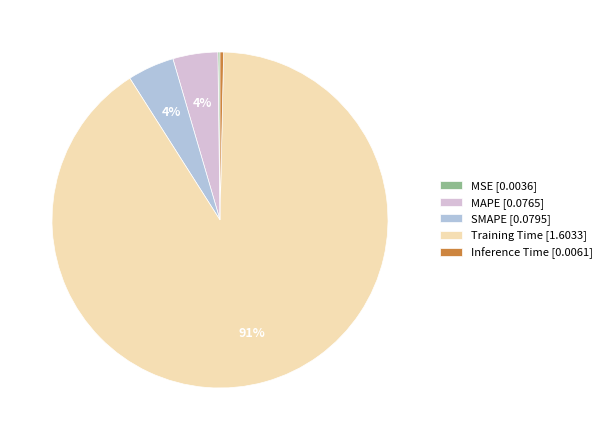

Combined, do Training Time [1.6033] and MAPE [0.0765] account for over 50%?

Yes